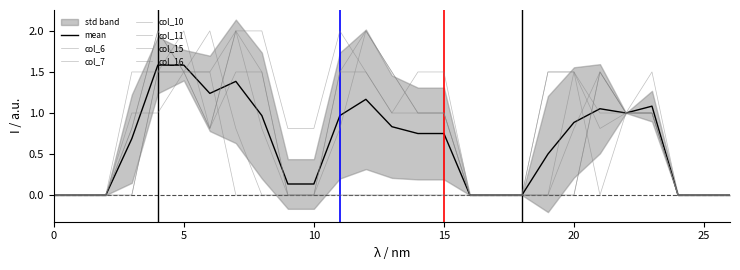

True or false: col_15 and col_16 cross at least once.

False